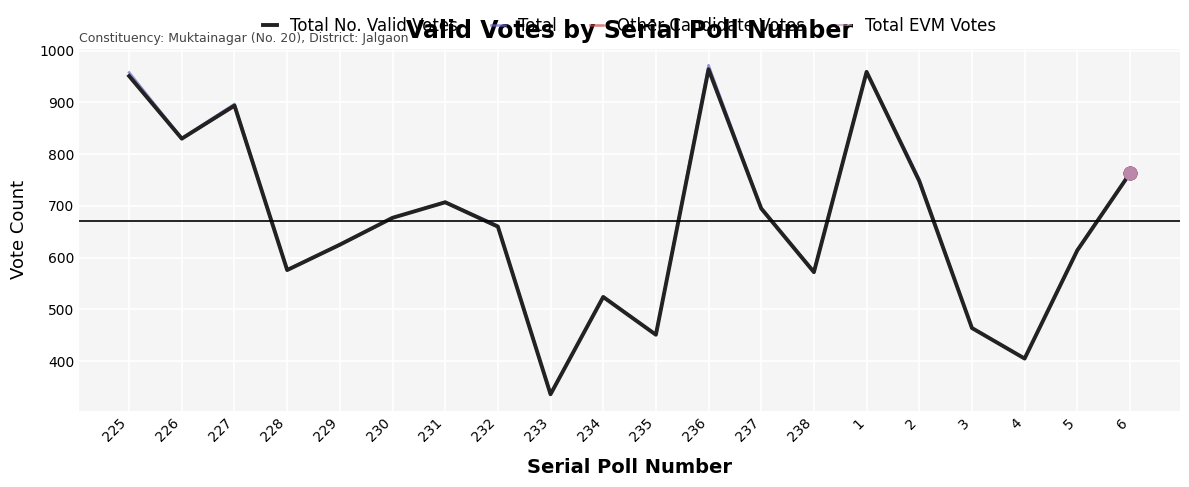

At which category does Total EVM Votes reach its first local valley?

226